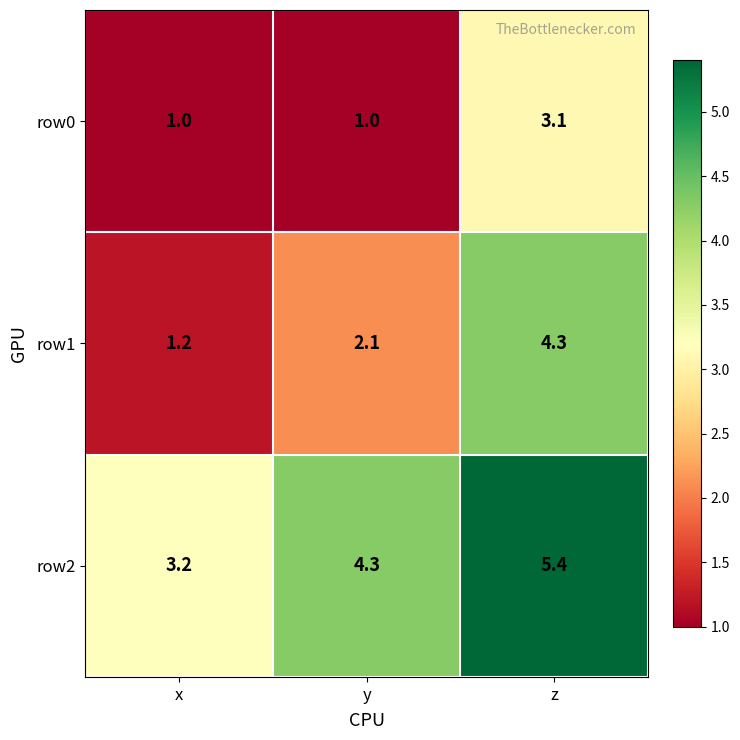

Reading left to right, transcribe all the data shown in this chart.

row0: 1.0	1.0	3.1
row1: 1.2	2.1	4.3
row2: 3.2	4.3	5.4